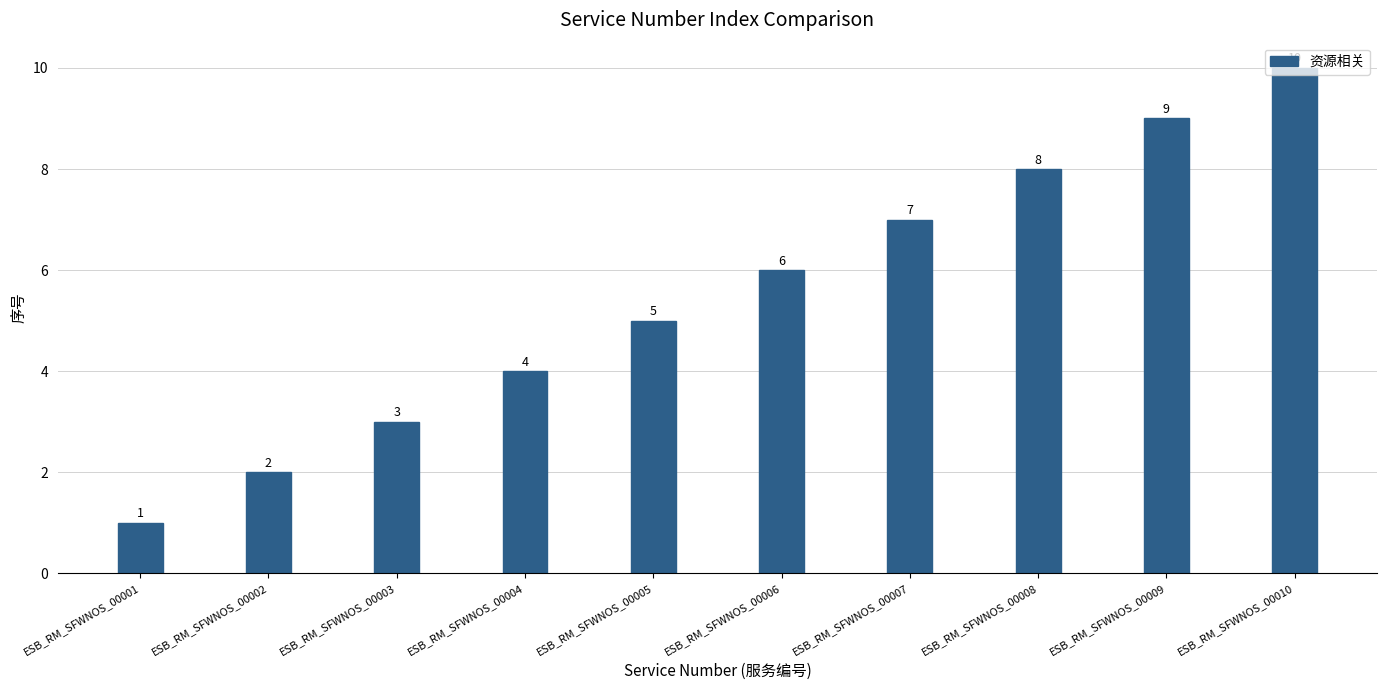

What is the smallest value displayed?

1